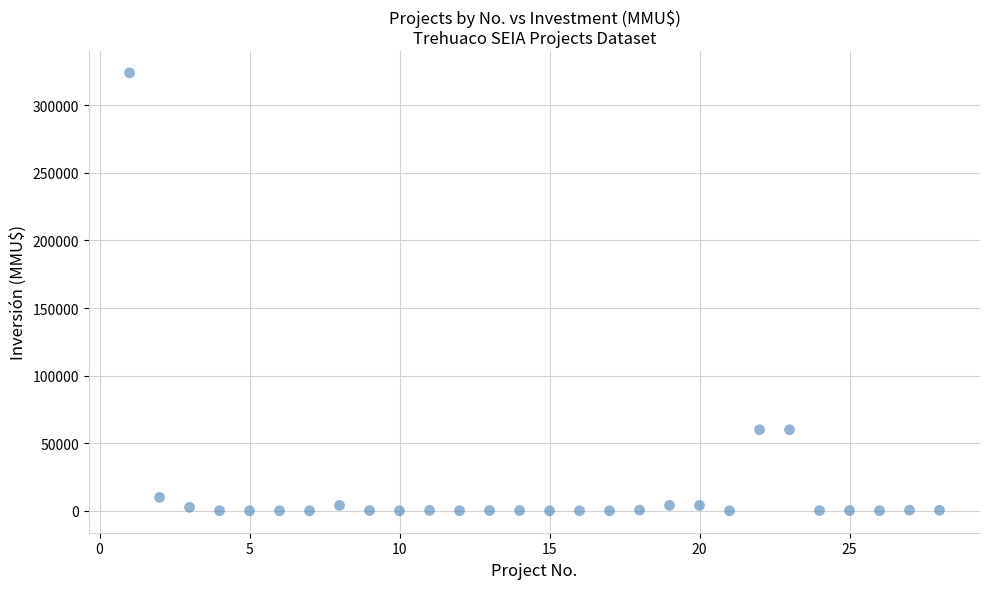

What is the range of X values (max minus min)?

27